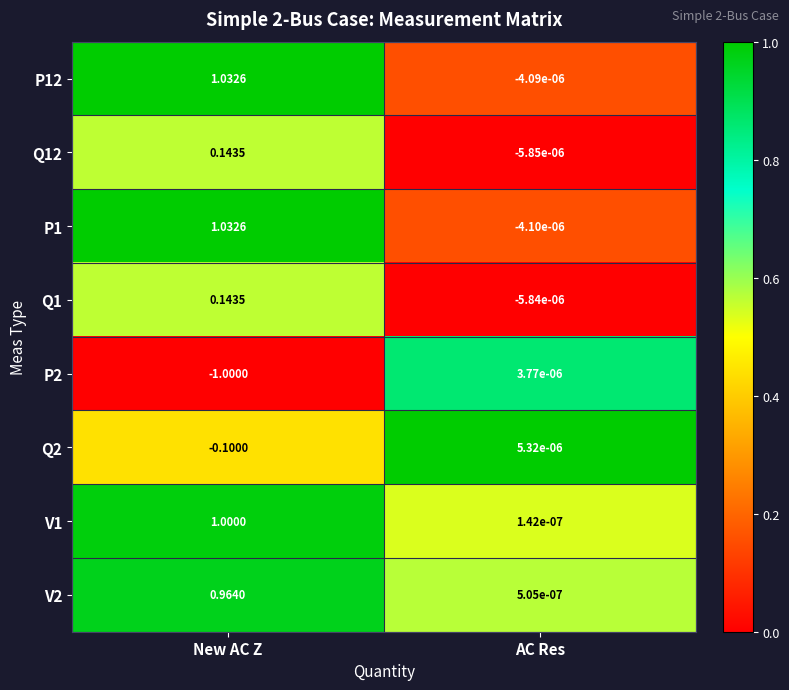

Which series changed the most between New AC Z and AC Res?

P1